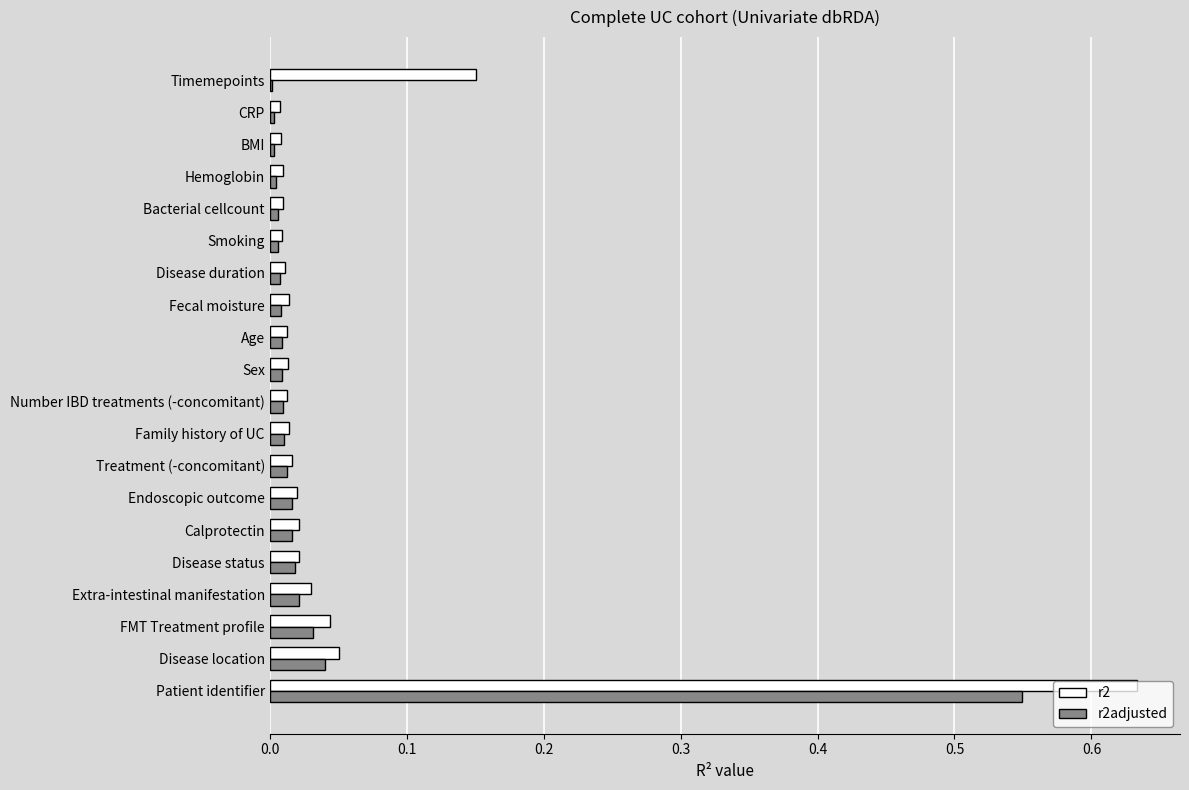

Which series changed the most between Disease location and Calprotectin?

r2